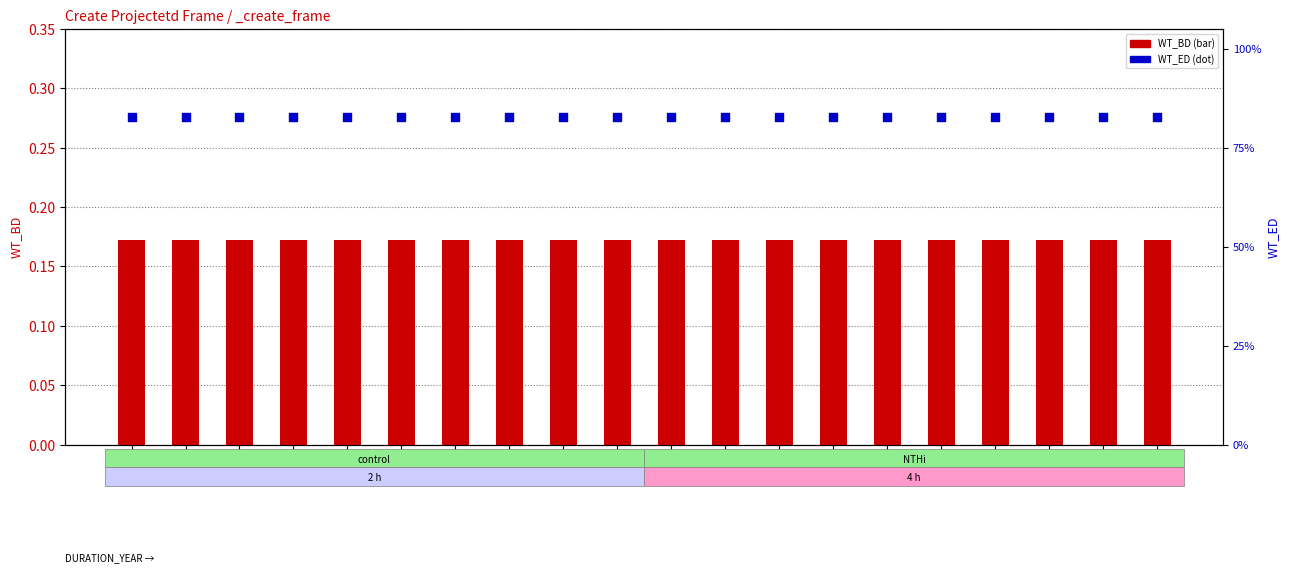

Which series has the largest total across all categories?

WT_ED